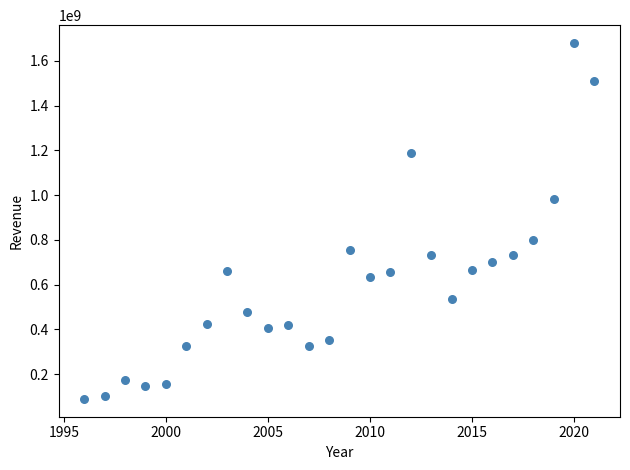

What is the range of Y values (max minus min)?

1591300000